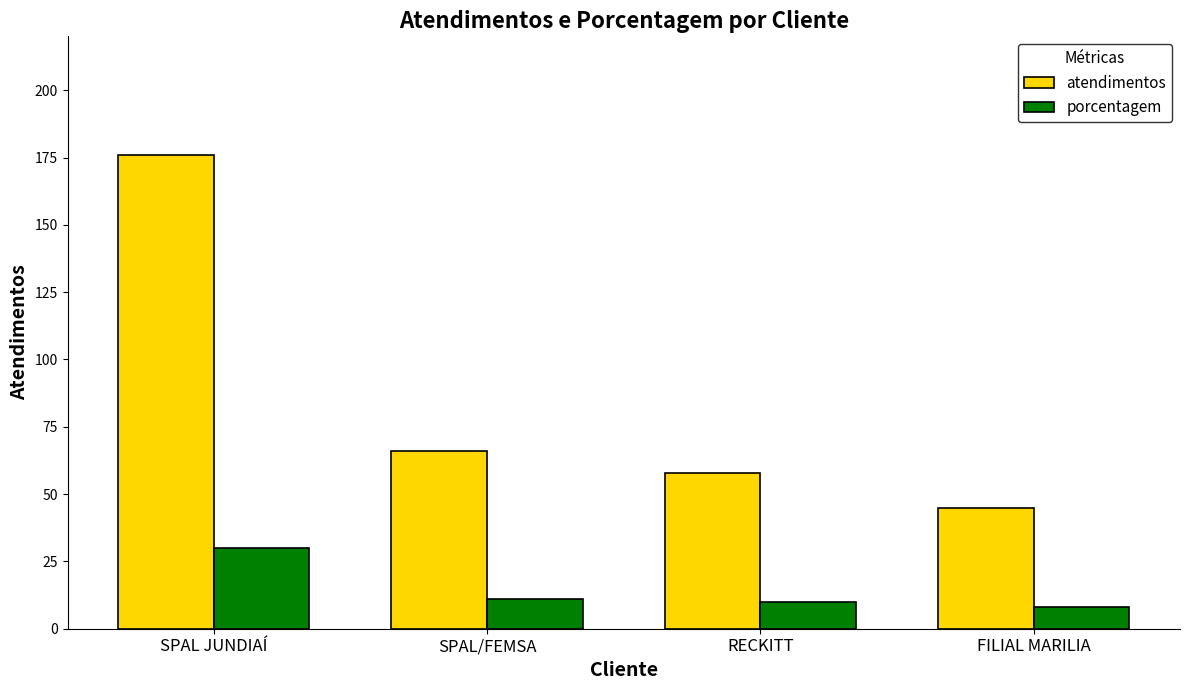

At which label does porcentagem first exceed 11?

SPAL JUNDIAÍ